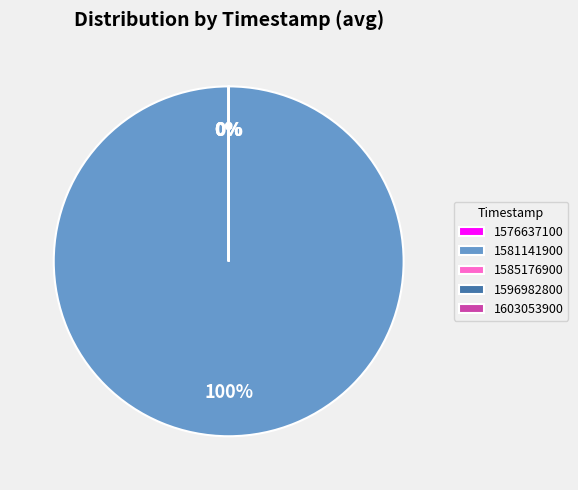

To the nearest percent, what percentage of the pie is 1581141900?

100%